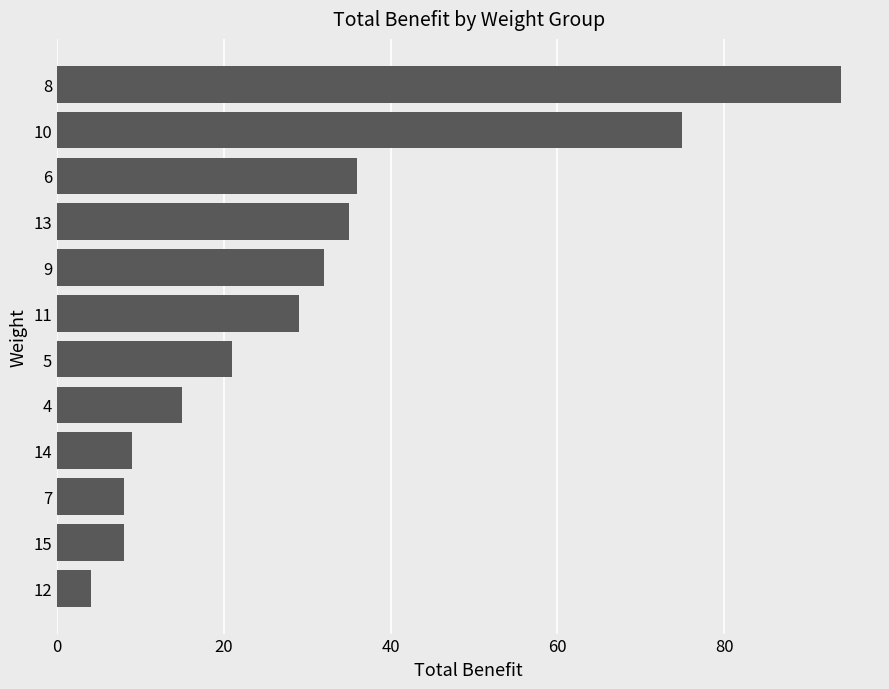

What is the difference between the second highest and minimum values?

71